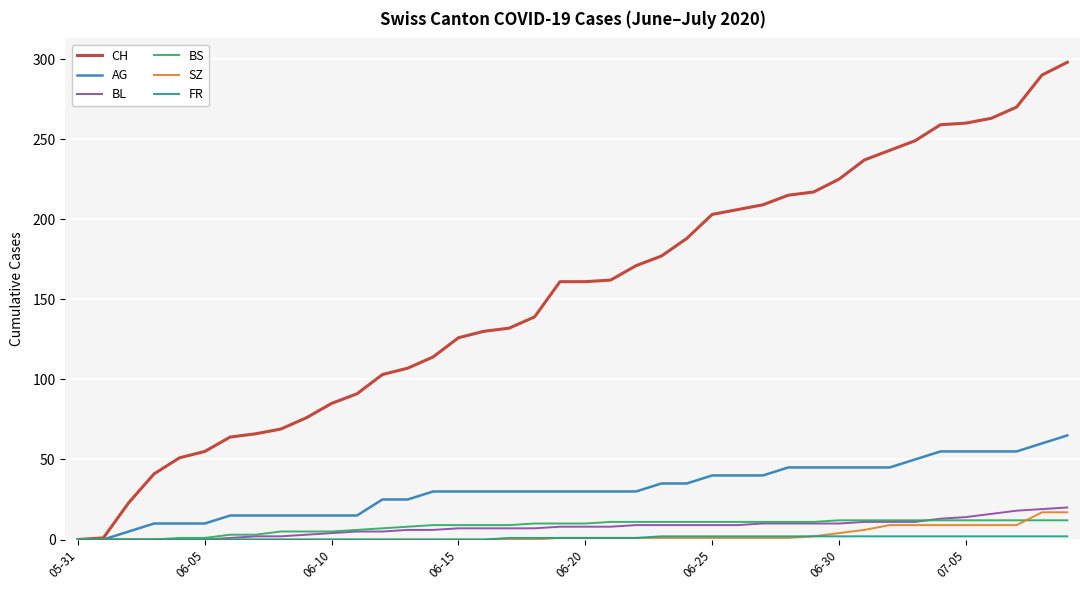

What is the highest value of the AG series?

65